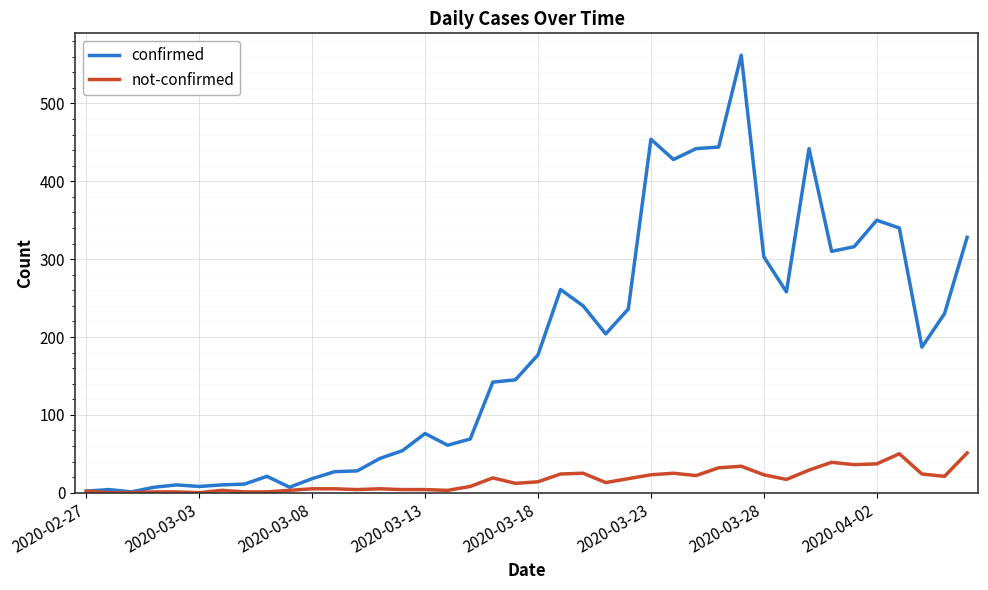

What is the greatest value displayed?

562